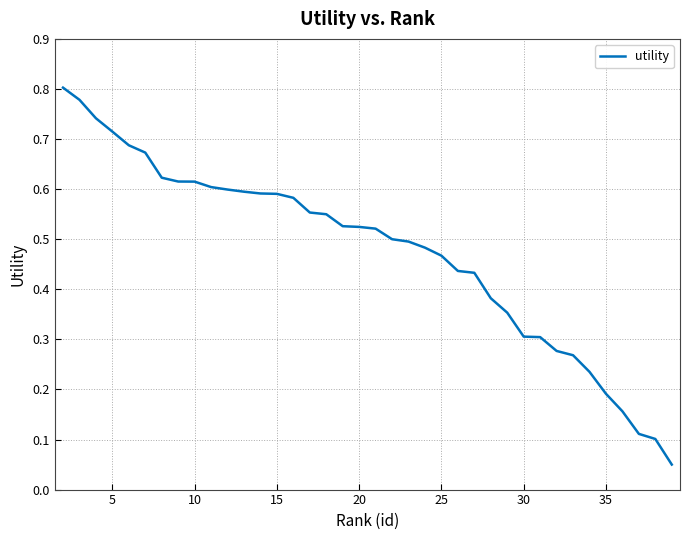

What is the sum of all values?

18.0